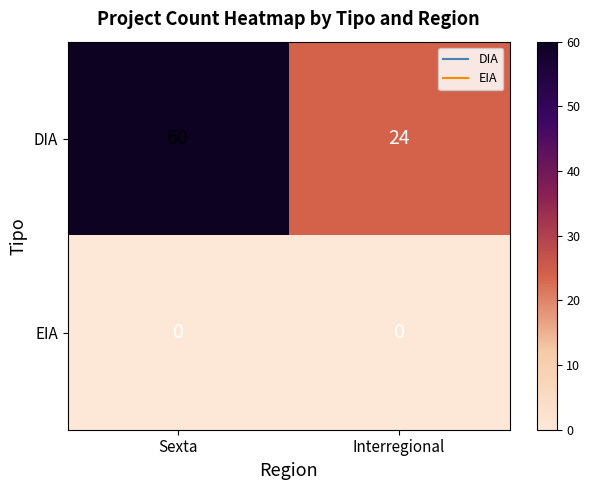

Read the DIA value at Interregional, to the nearest 5.

25